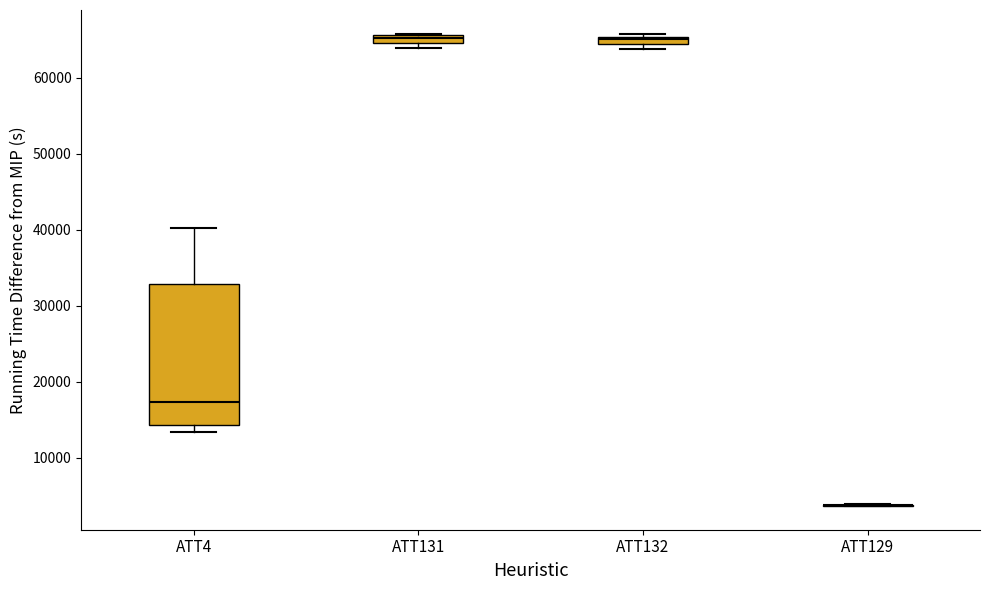

Where is the upper edge of the box for ATT131 on the y-axis? The values are not printed on the chart, so give them approximately, as read against the axis.

66000